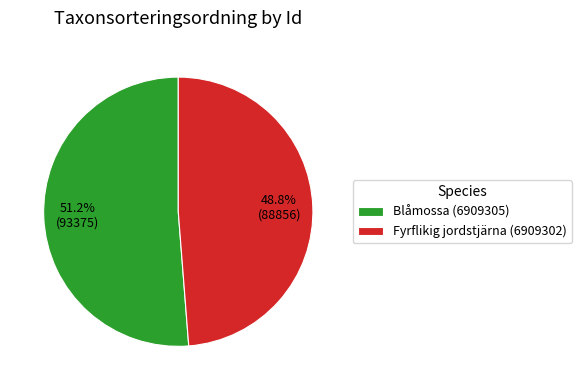

What percentage do Blåmossa (6909305) and Fyrflikig jordstjärna (6909302) together represent?

100.0%